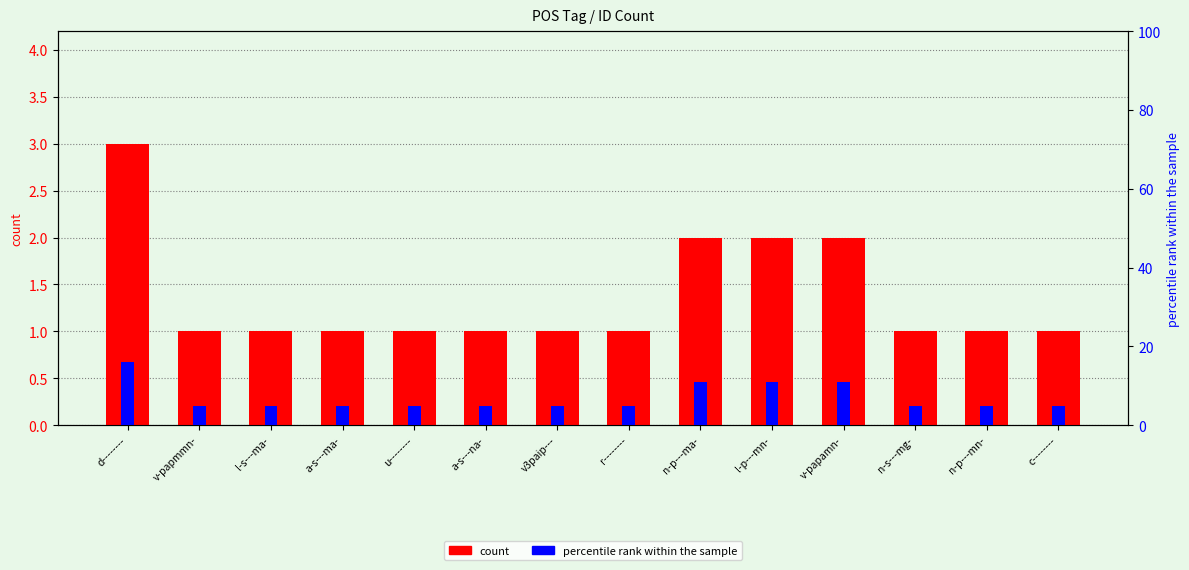

What is the lowest value of the percentile rank within the sample series?

5